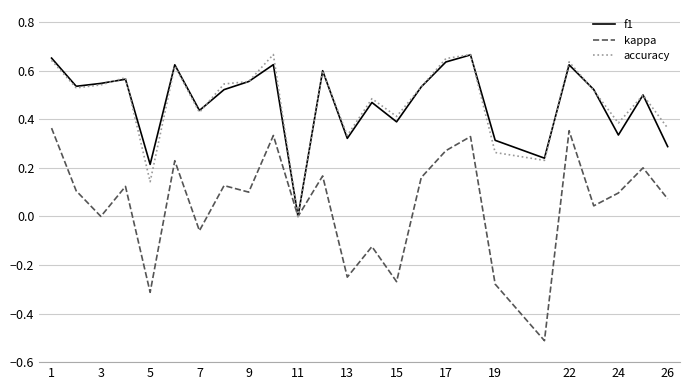

Which series has the largest range (max minus min)?

kappa